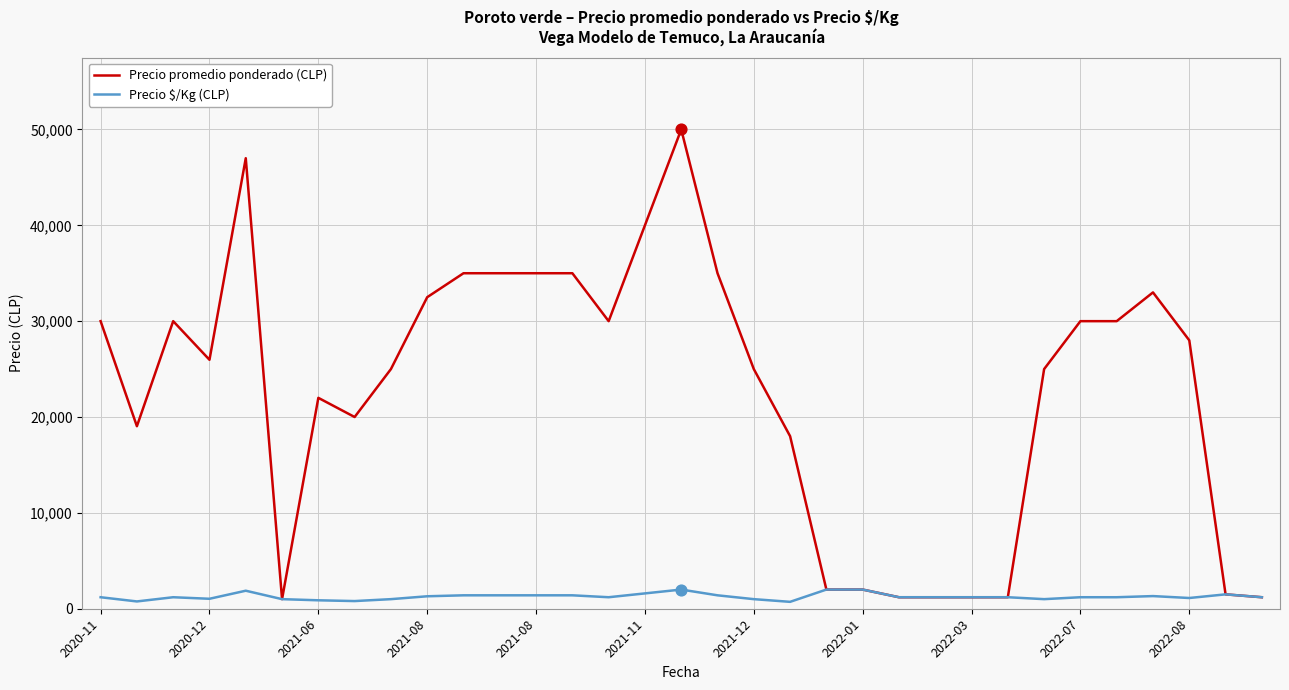

List the series in order of their overall mean, lowest first.

Precio $/Kg (CLP), Precio promedio ponderado (CLP)